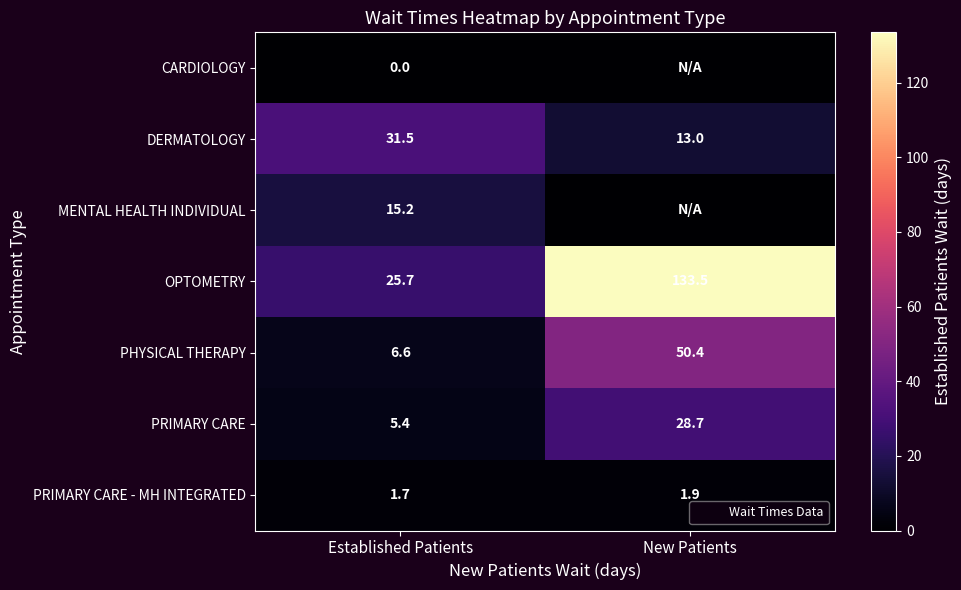

How many distinct data groups are displayed?

7